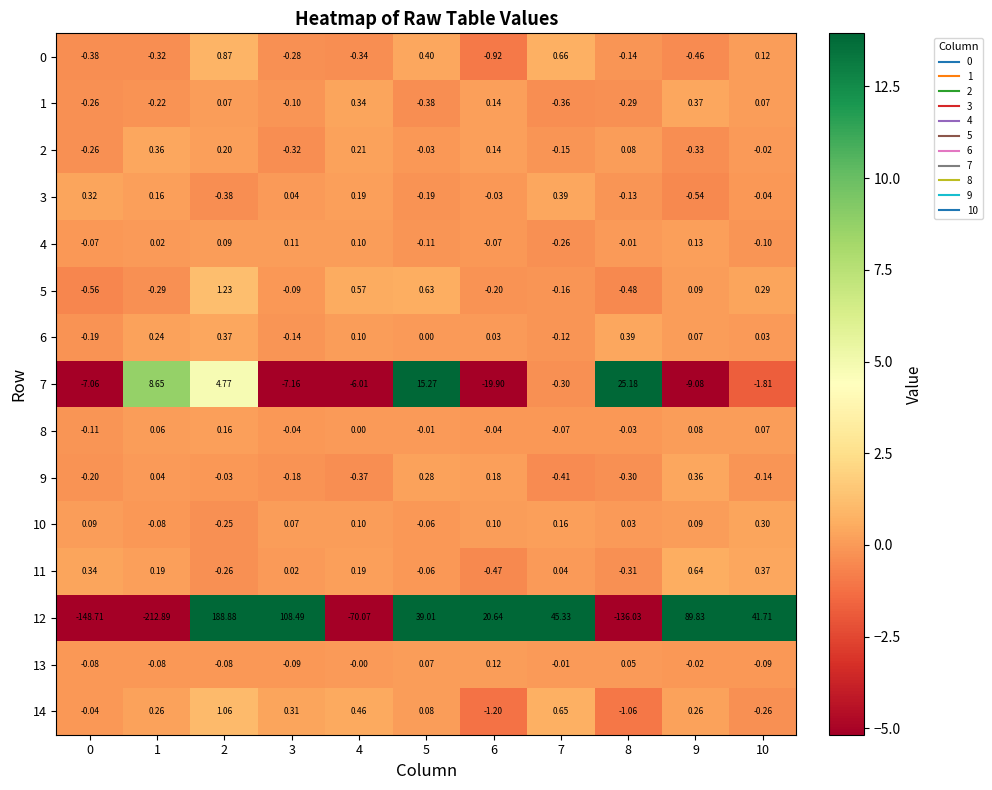

How many data points does each series have?

11